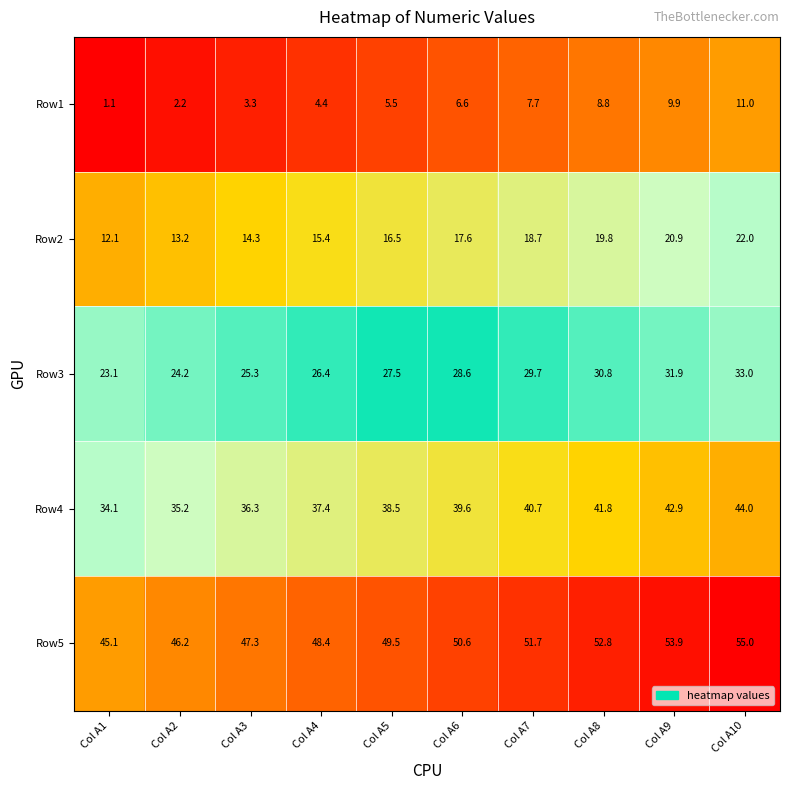

What is the difference between the Row5 values at Col A5 and Col A7?

2.2